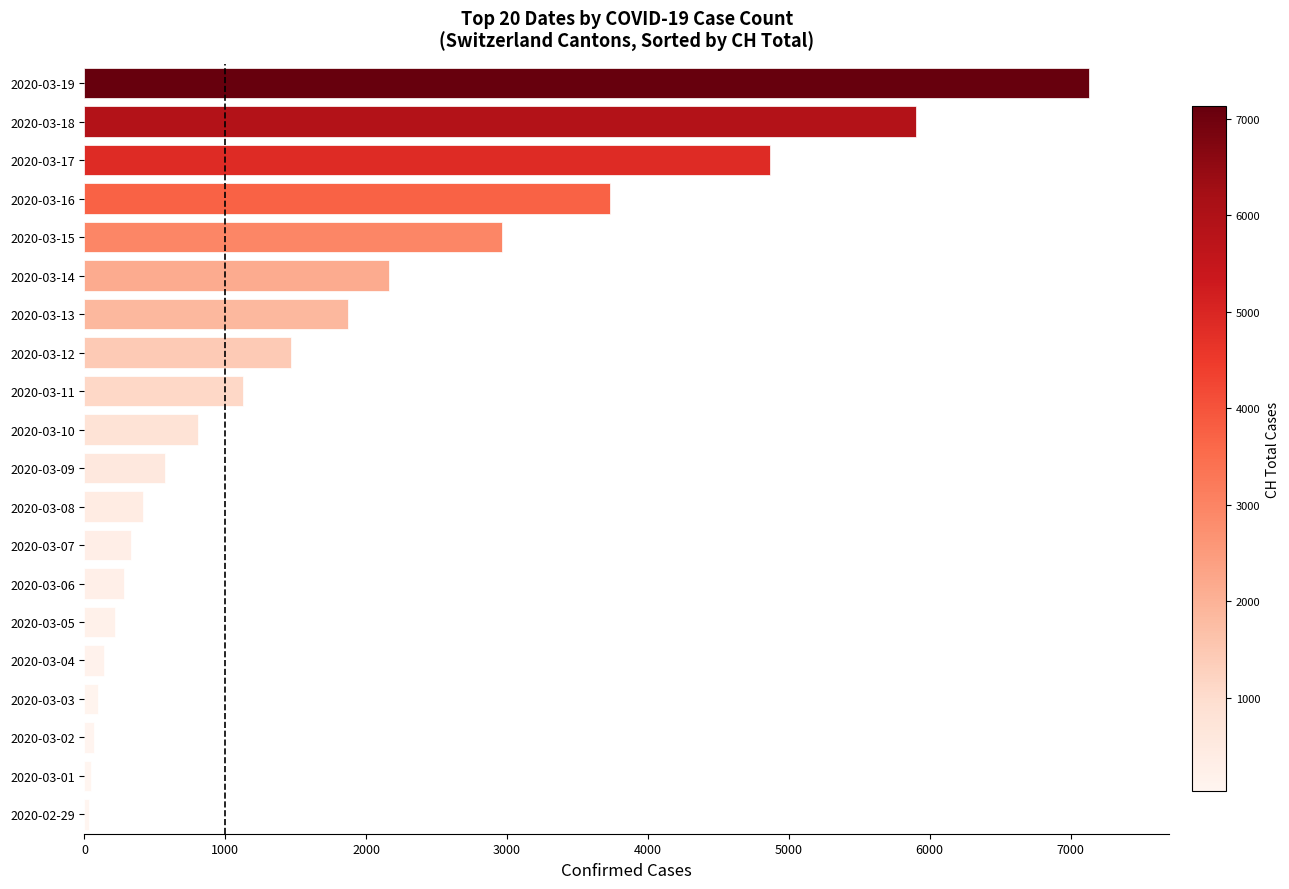

Are the bars grouped side by side (vs. stacked)?

No